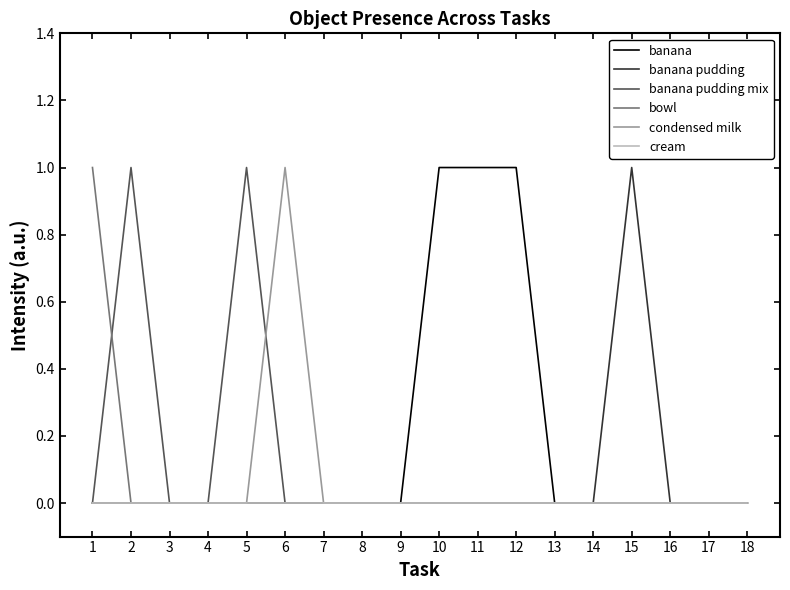

Is this an area chart (filled region under the line)?

No